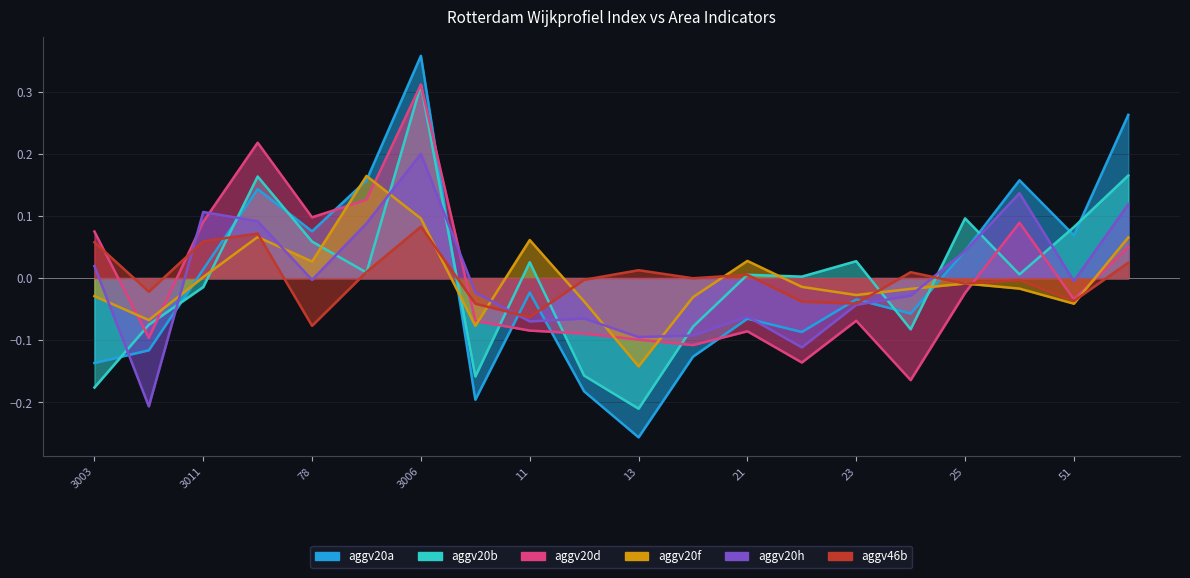

Reading left to right, list all the values displayed in this chart.

aggv20a: -0.1	-0.1	0.0	0.1	0.1	0.2	0.4	-0.2	-0.0	-0.2	-0.3	-0.1	-0.1	-0.1	-0.0	-0.1	0.0	0.2	0.1	0.3
aggv20b: -0.2	-0.1	-0.0	0.2	0.1	0.0	0.3	-0.2	0.0	-0.2	-0.2	-0.1	0.0	0.0	0.0	-0.1	0.1	0.0	0.1	0.2
aggv20d: 0.1	-0.1	0.1	0.2	0.1	0.1	0.3	-0.1	-0.1	-0.1	-0.1	-0.1	-0.1	-0.1	-0.1	-0.2	-0.0	0.1	-0.0	0.0
aggv20f: -0.0	-0.1	0.0	0.1	0.0	0.2	0.1	-0.1	0.1	-0.0	-0.1	-0.0	0.0	-0.0	-0.0	-0.0	-0.0	-0.0	-0.0	0.1
aggv20h: 0.0	-0.2	0.1	0.1	-0.0	0.1	0.2	-0.0	-0.1	-0.1	-0.1	-0.1	-0.1	-0.1	-0.0	-0.0	0.0	0.1	-0.0	0.1
aggv46b: 0.1	-0.0	0.1	0.1	-0.1	0.0	0.1	-0.0	-0.1	-0.0	0.0	-0.0	0.0	-0.0	-0.0	0.0	-0.0	-0.0	-0.0	0.0